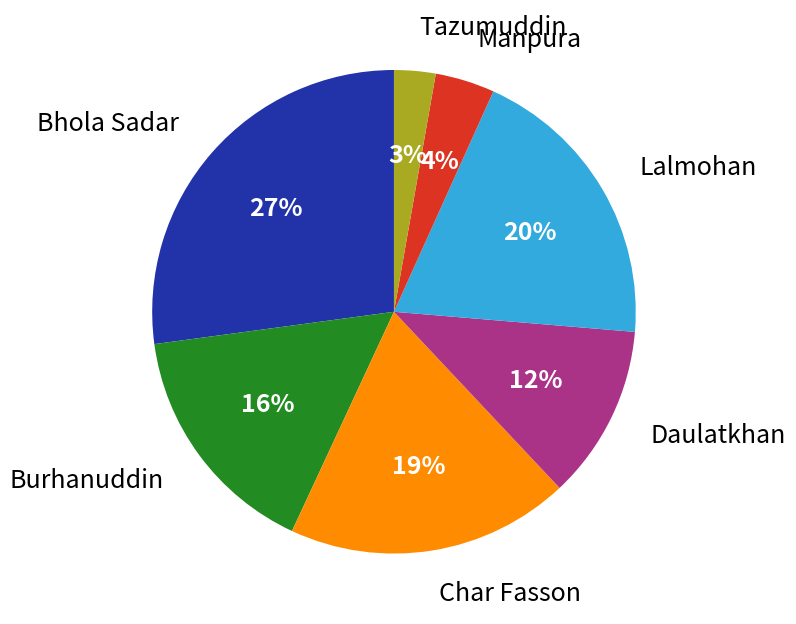

Count the number of slices in the pie.

7